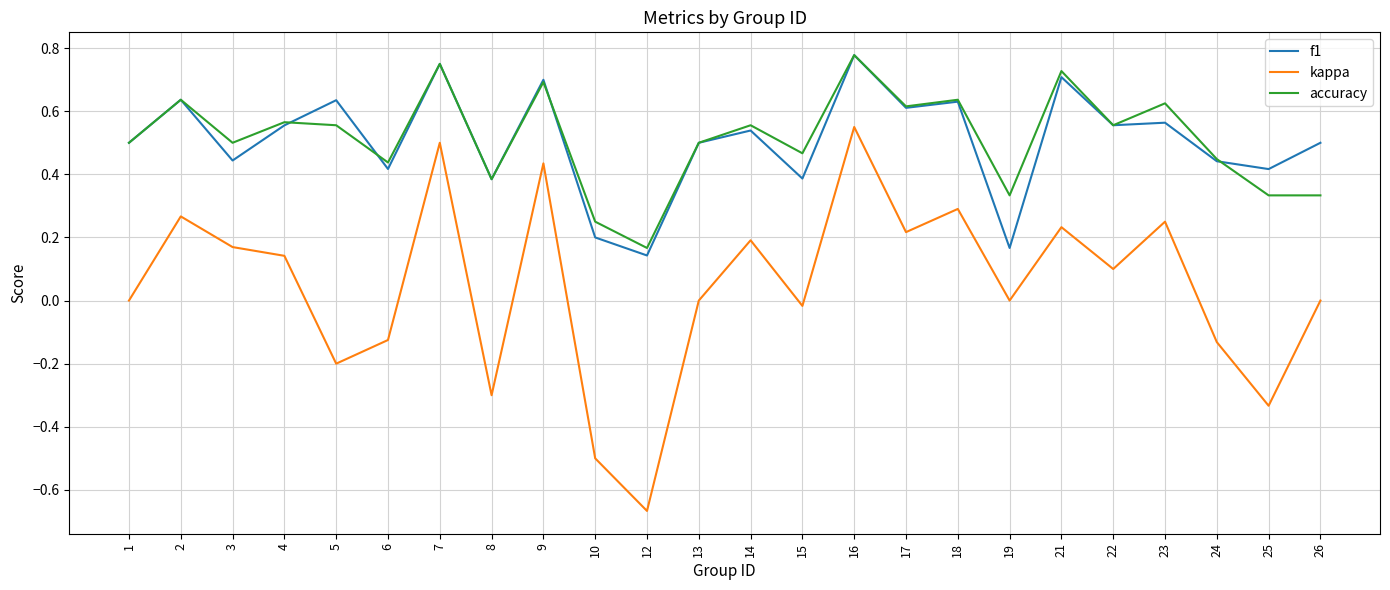

What is the sum of all accuracy values?

12.3